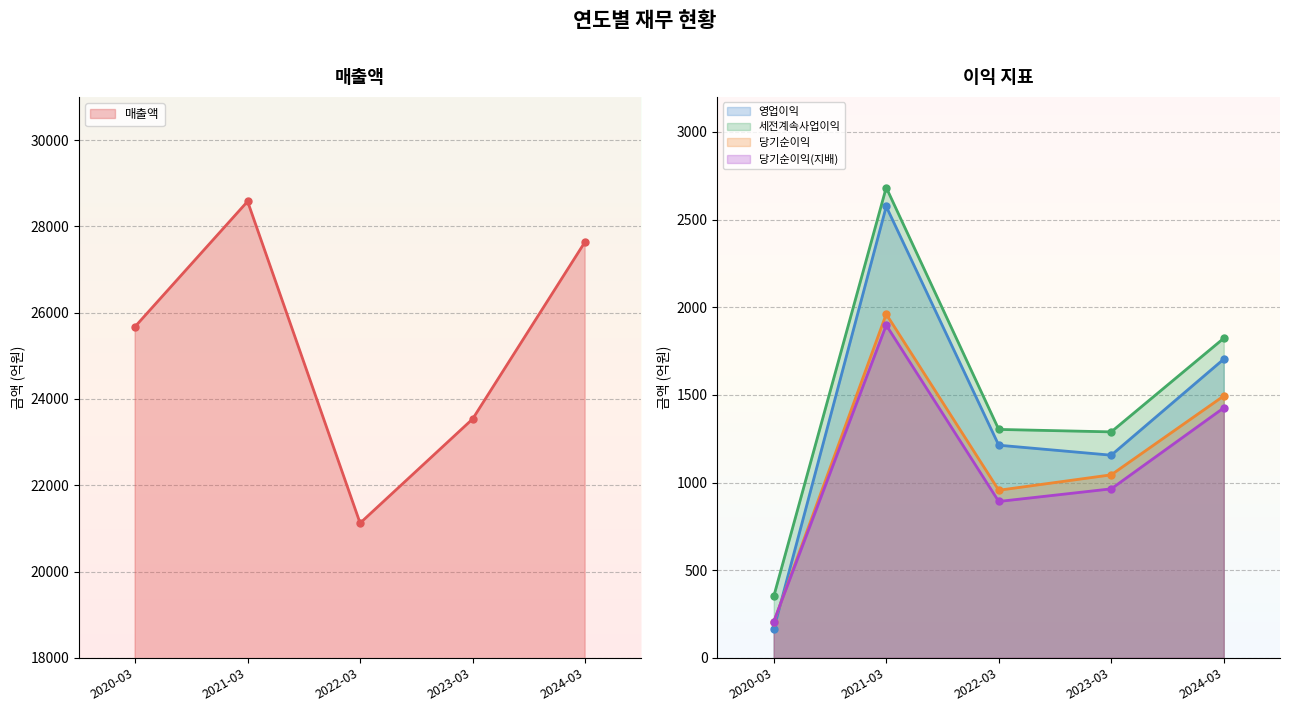

What is the difference between the 당기순이익 values at 2021-03 and 2020-03?

1758